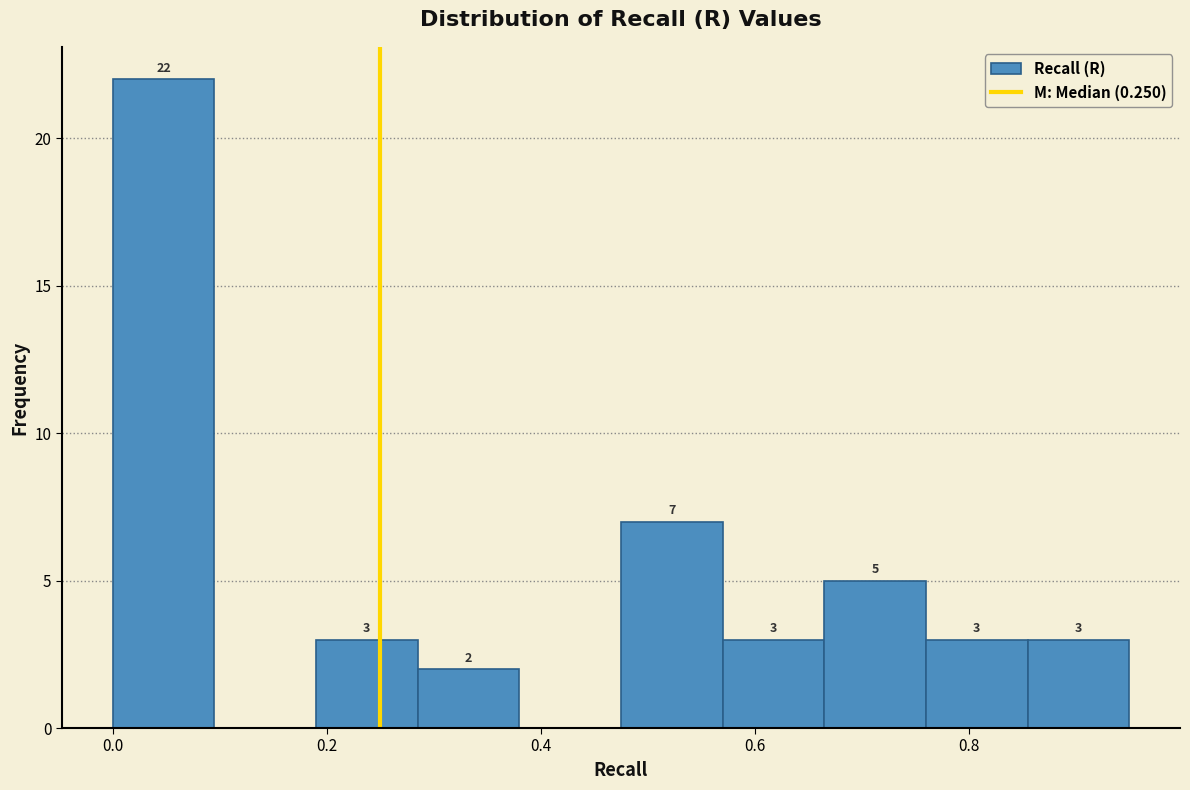

Over which range of the x-axis is the bar tallest?

0.000 to 0.095